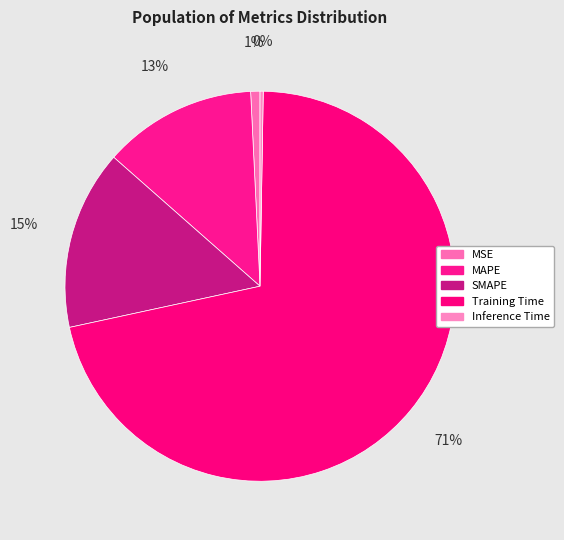

To the nearest percent, what is the difference between the MSE and SMAPE slice percentages?

14%